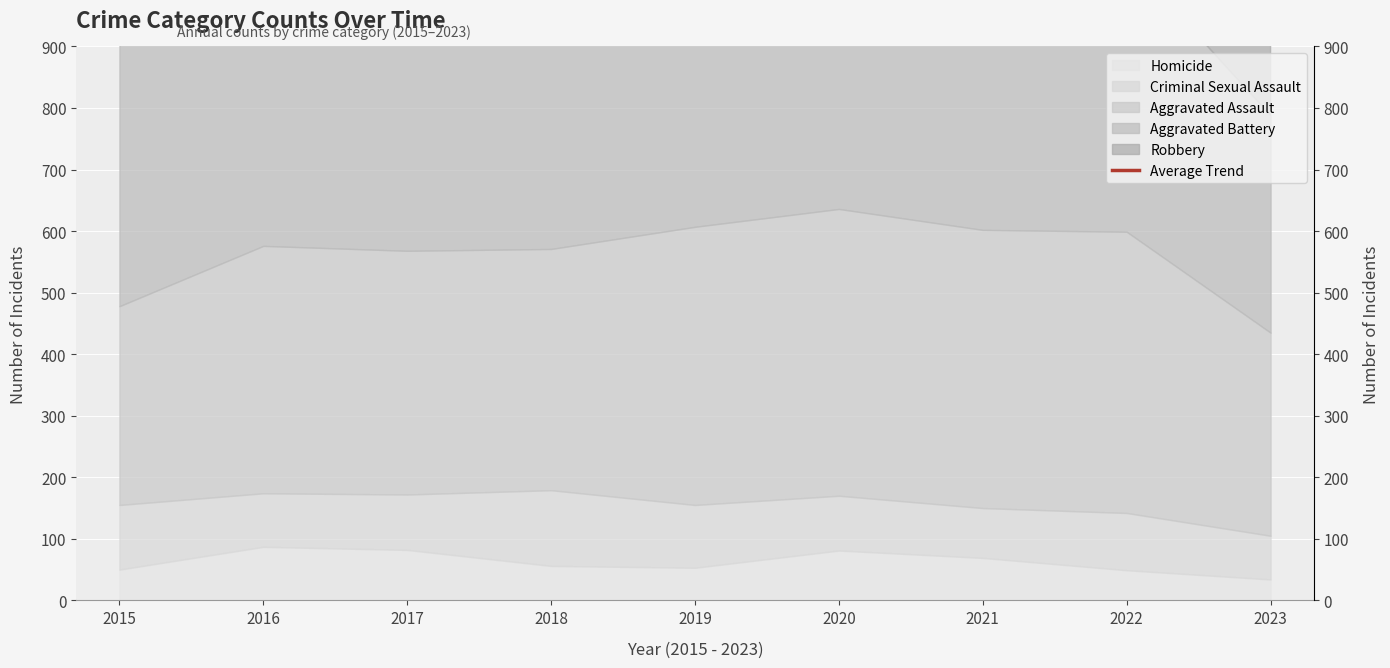

What is the value of the 2nd point from the left?

1976.8